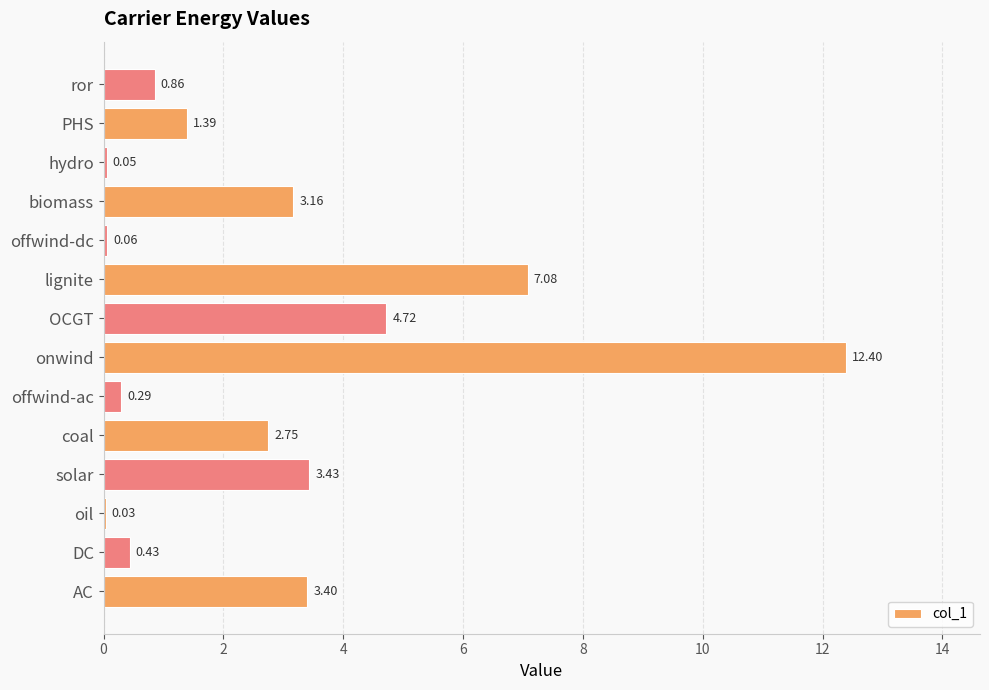

What is the maximum value shown in the chart?

12.4